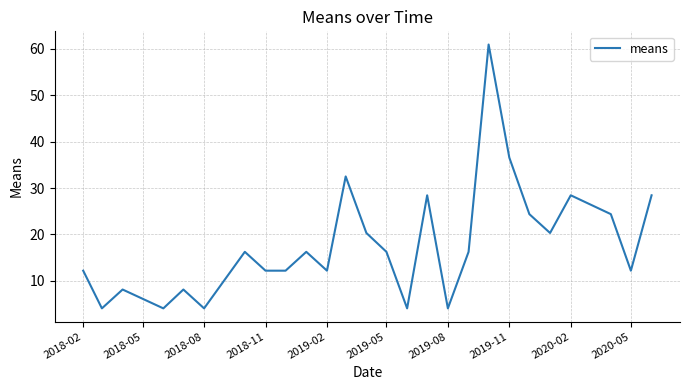

What is the minimum value shown in the chart?

4.1